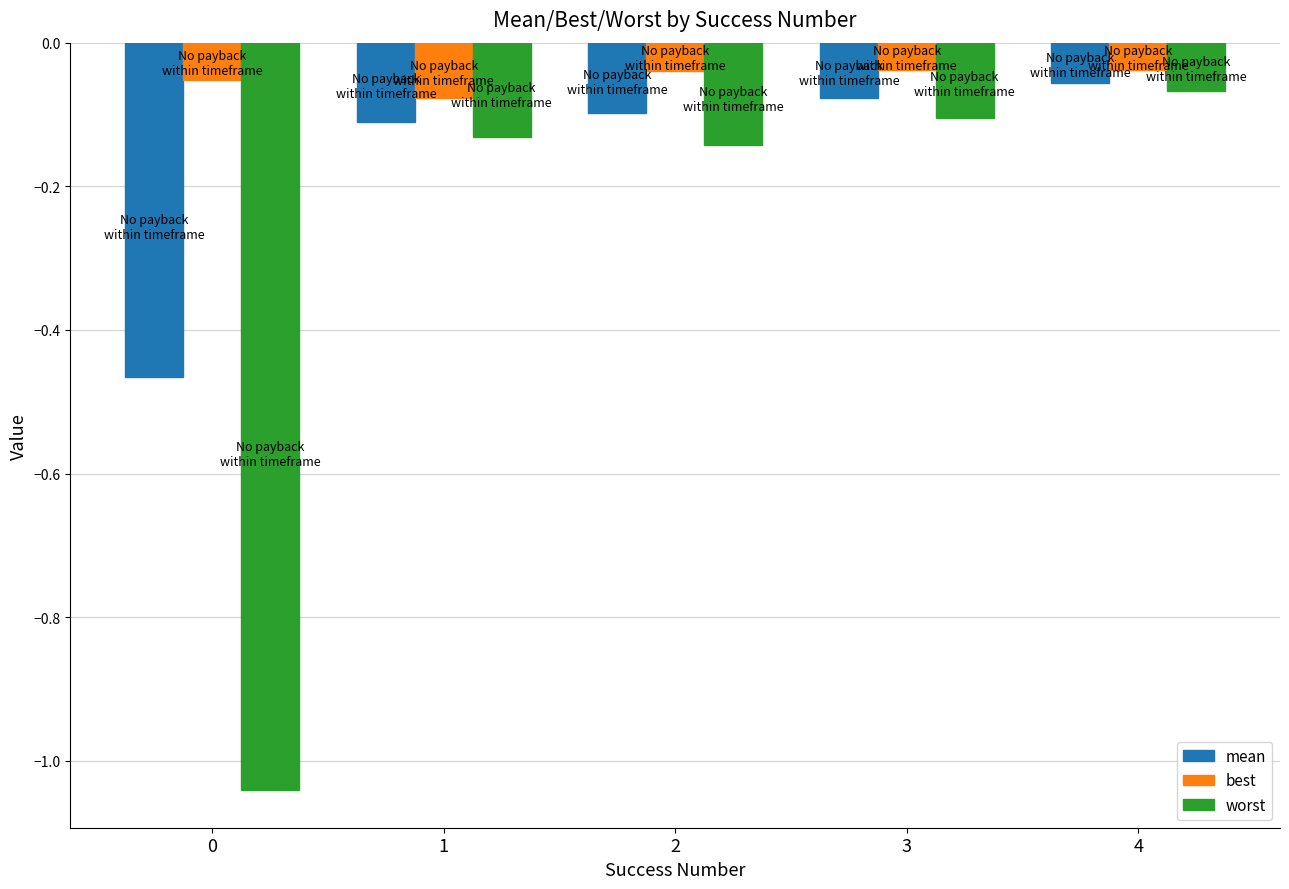

Which series has the largest total across all categories?

best